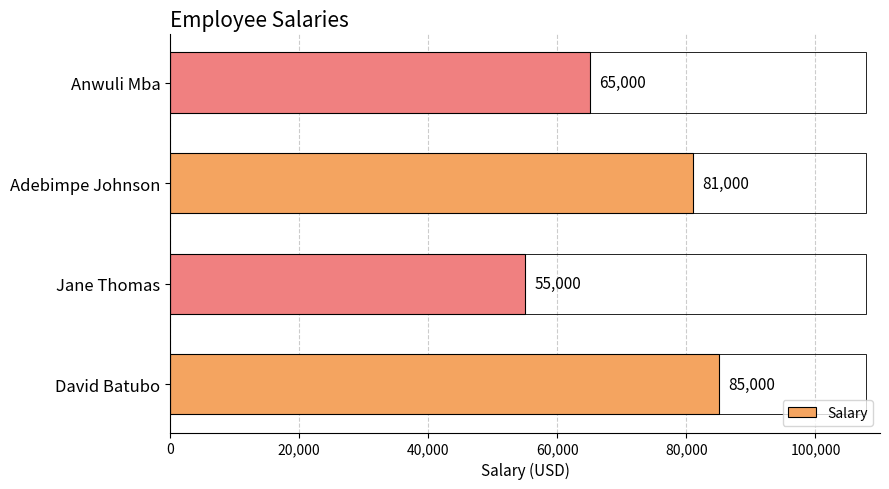

Reading bottom to top, list all the values displayed in this chart.

David Batubo=85000	Jane Thomas=55000	Adebimpe Johnson=81000	Anwuli Mba=65000